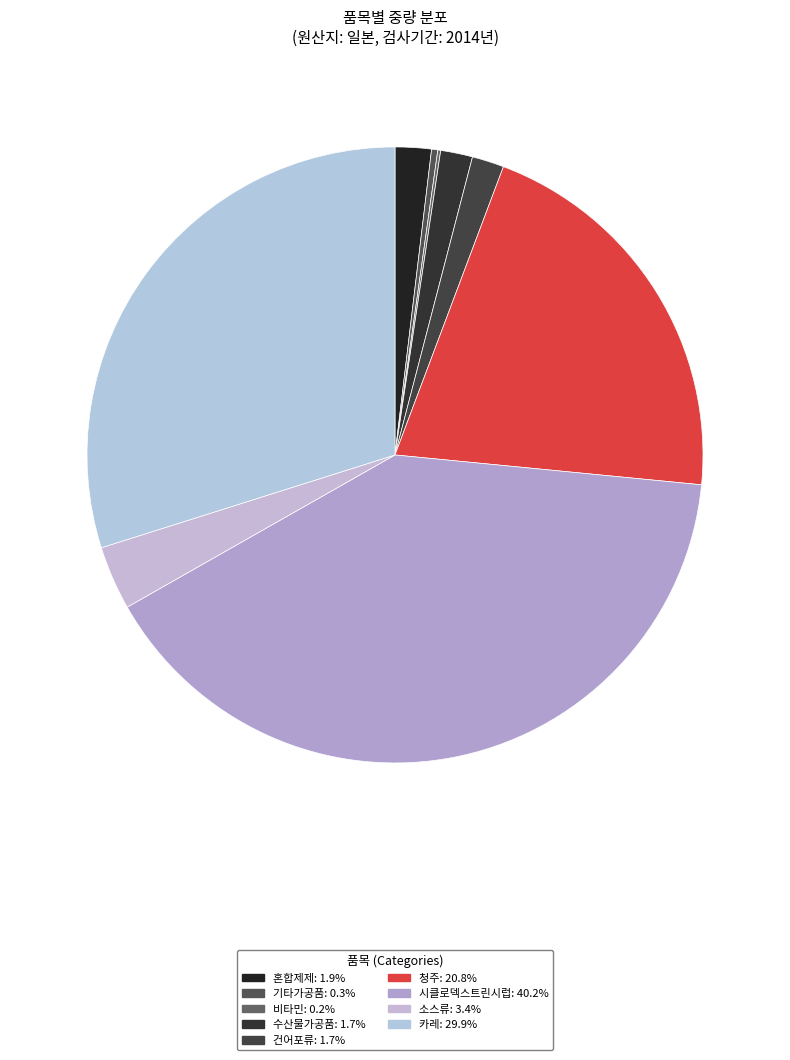

What is the largest slice in the pie chart?

시클로덱스트린시럽